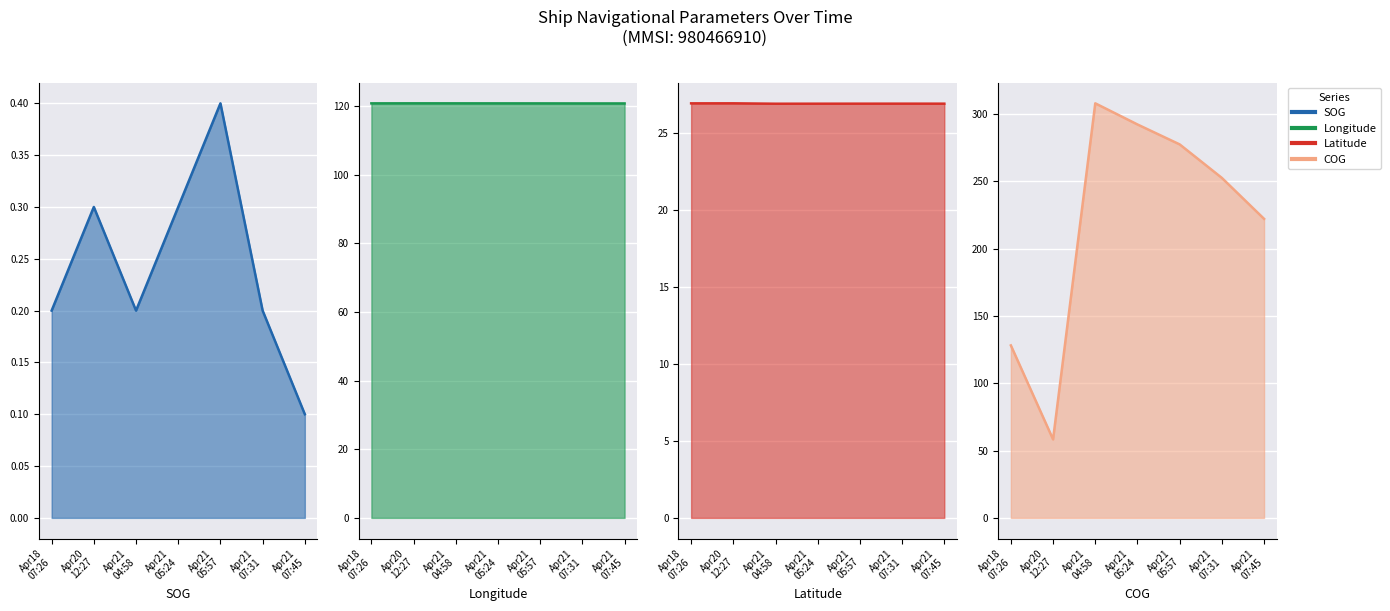

Reading left to right, extract all data points from this chart.

SOG line: 0.2	0.3	0.2	0.3	0.4	0.2	0.1
Longitude line: 120.8	120.8	120.8	120.8	120.8	120.8	120.8
Latitude line: 26.9	26.9	26.9	26.9	26.9	26.9	26.9
COG line: 128.1	58.3	307.9	292.2	277.4	252.5	222.1